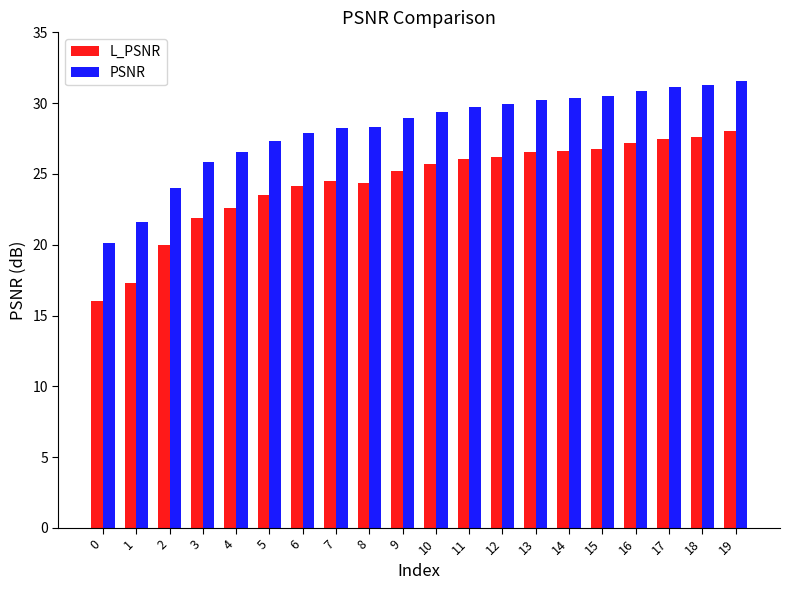

What is the smallest value displayed?

16.0